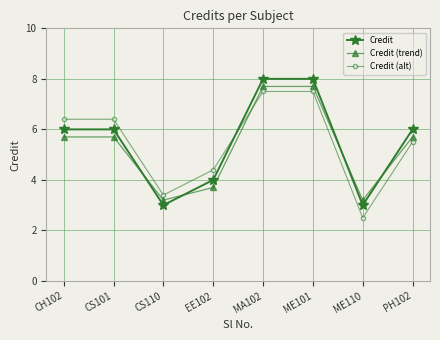

How many times do Credit (trend) and Credit cross each other?

4